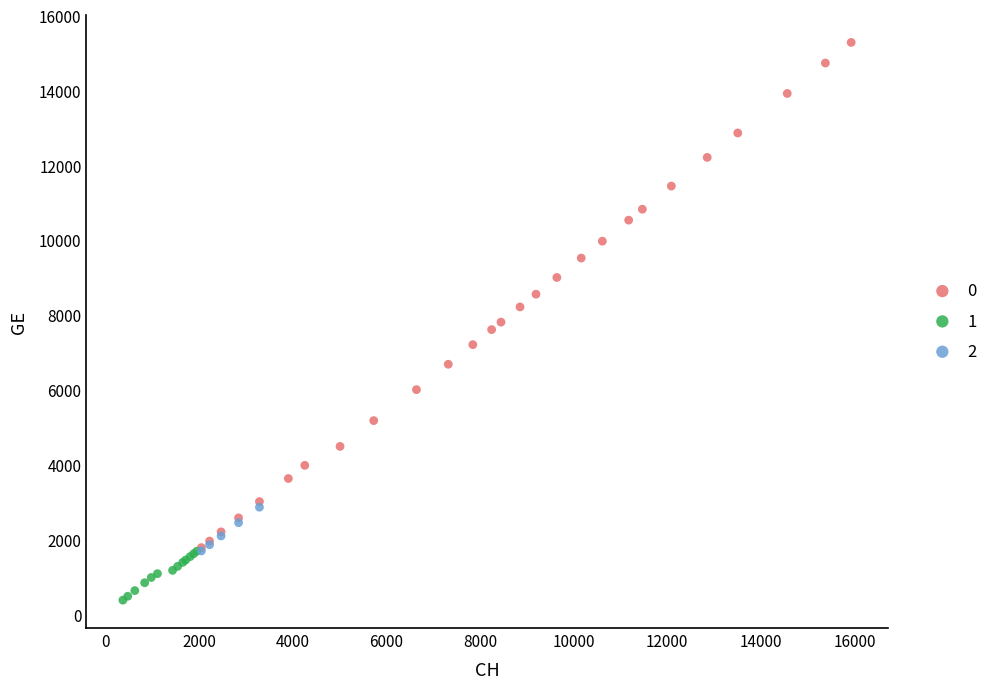

What are all the series names shown in the legend?

0, 1, 2